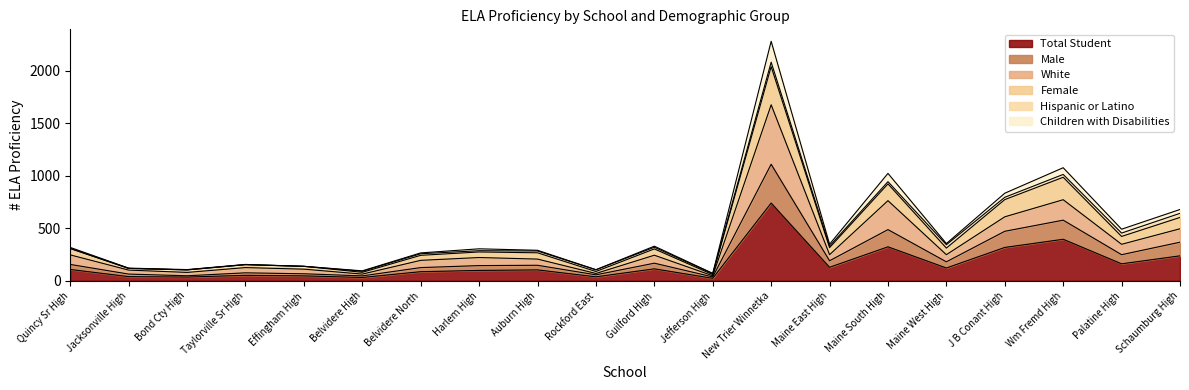

How many lines are shown in the chart?

6